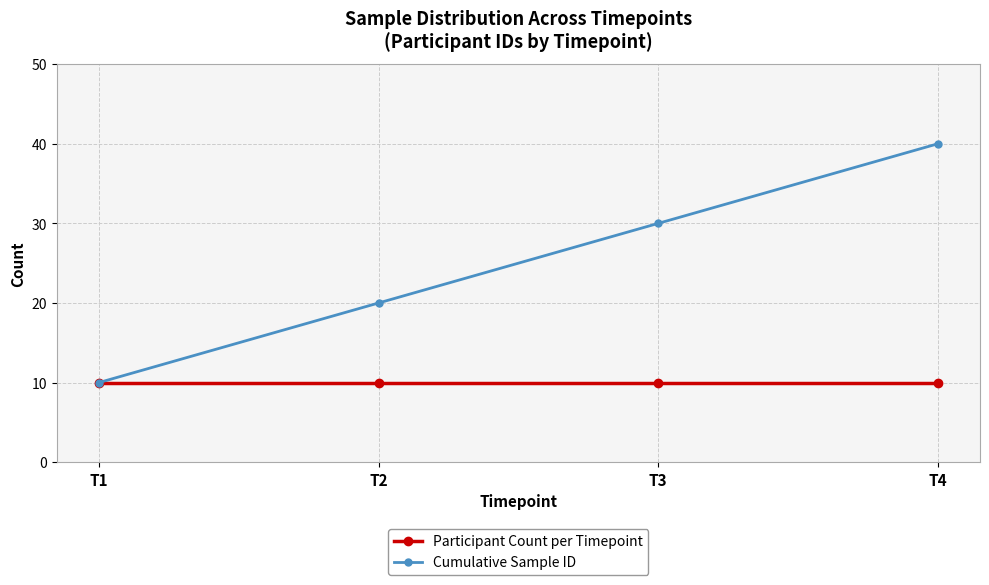

Reading left to right, what are all the values shown in this chart?

Participant Count per Timepoint: 10	10	10	10
Cumulative Sample ID: 10	20	30	40